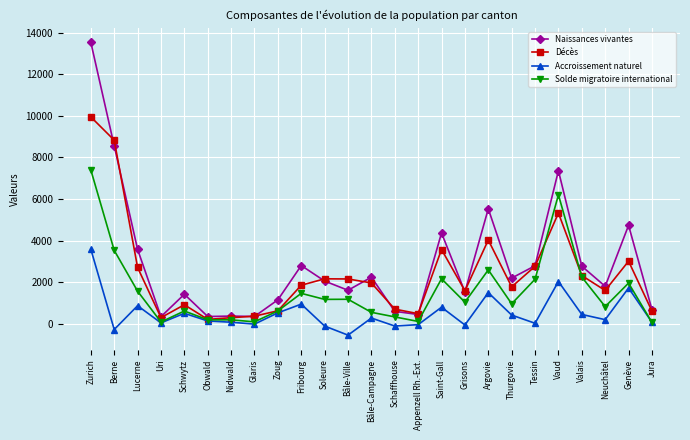

Which category has the lowest value across all series?

Bâle-Ville